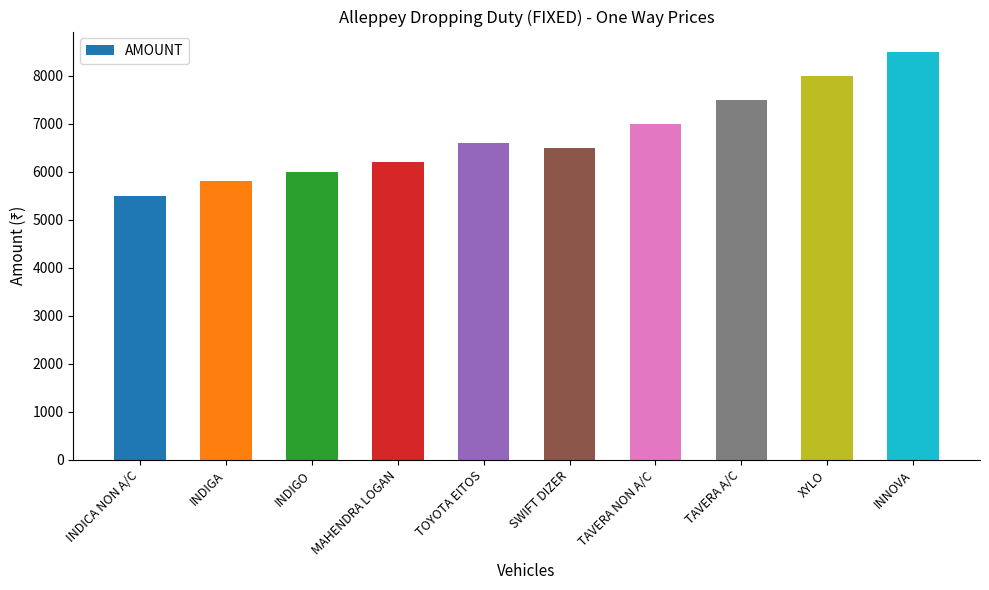

The value at TAVERA NON A/C is 12054. True or false?

False